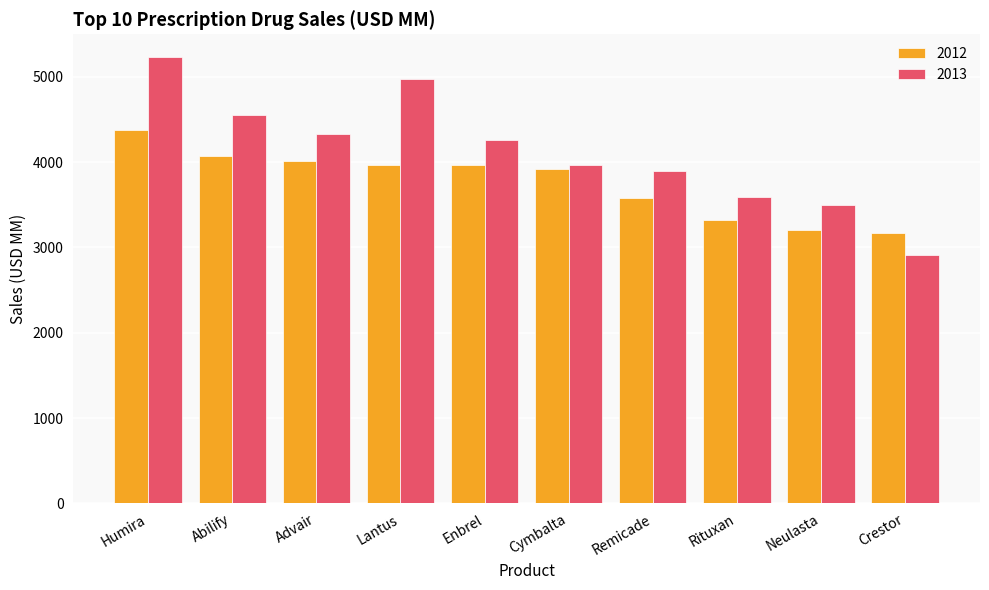

Rank the series by their average value, from highest to lowest.

2013, 2012